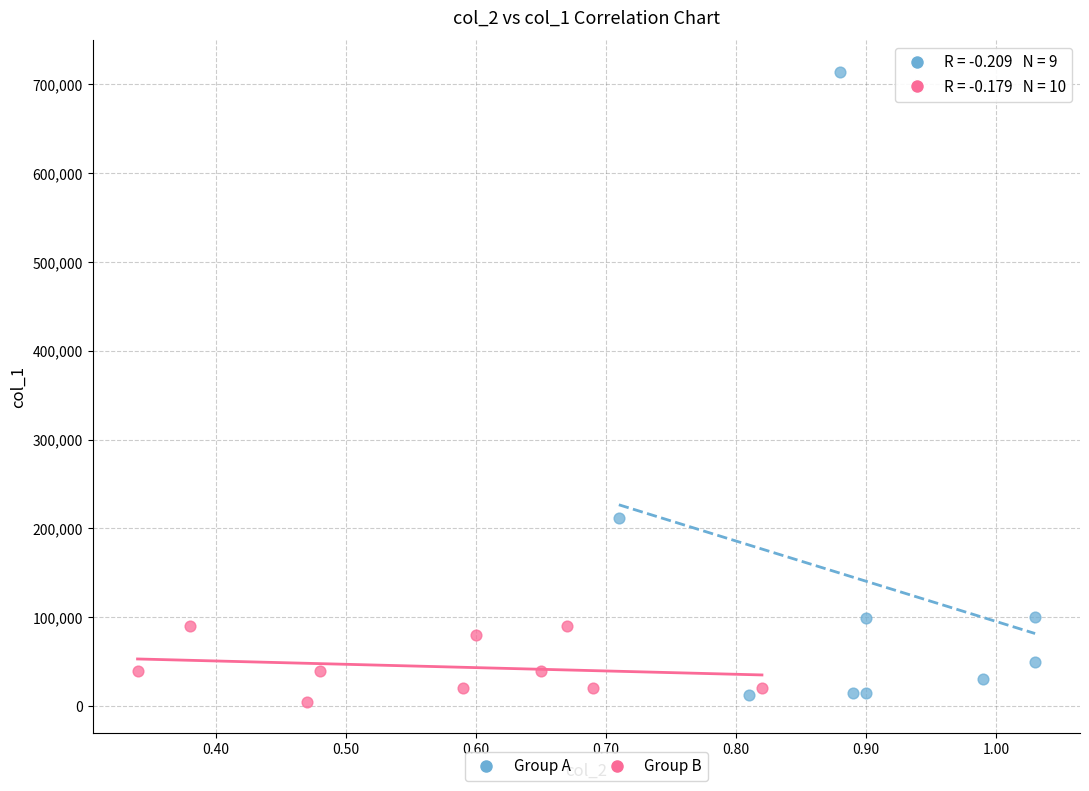

Which series has the widest spread of Y values?

Group A